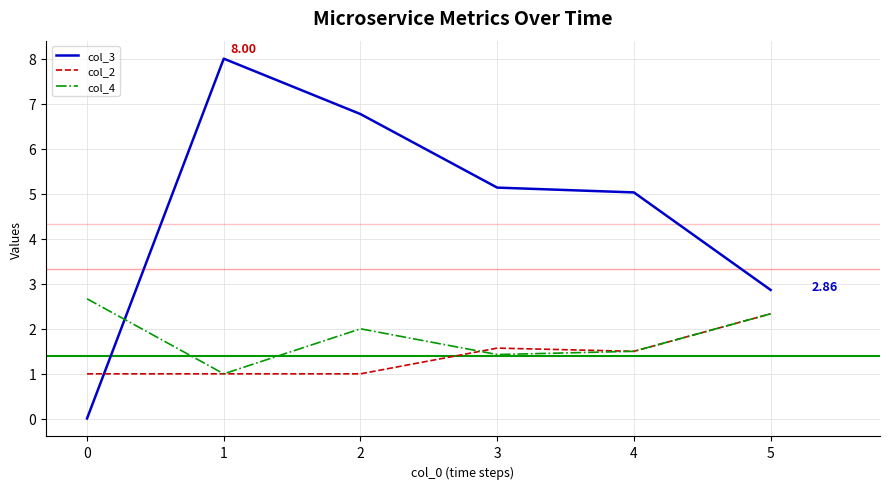

At 2, list the series in order from largest to smallest.

col_3, col_4, col_2